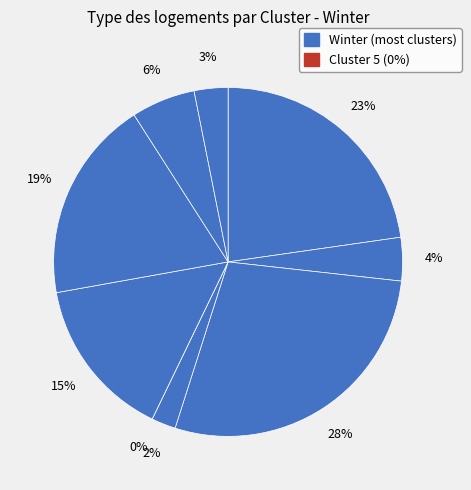

Is it true that Cluster 3 is 15% of the pie?

False